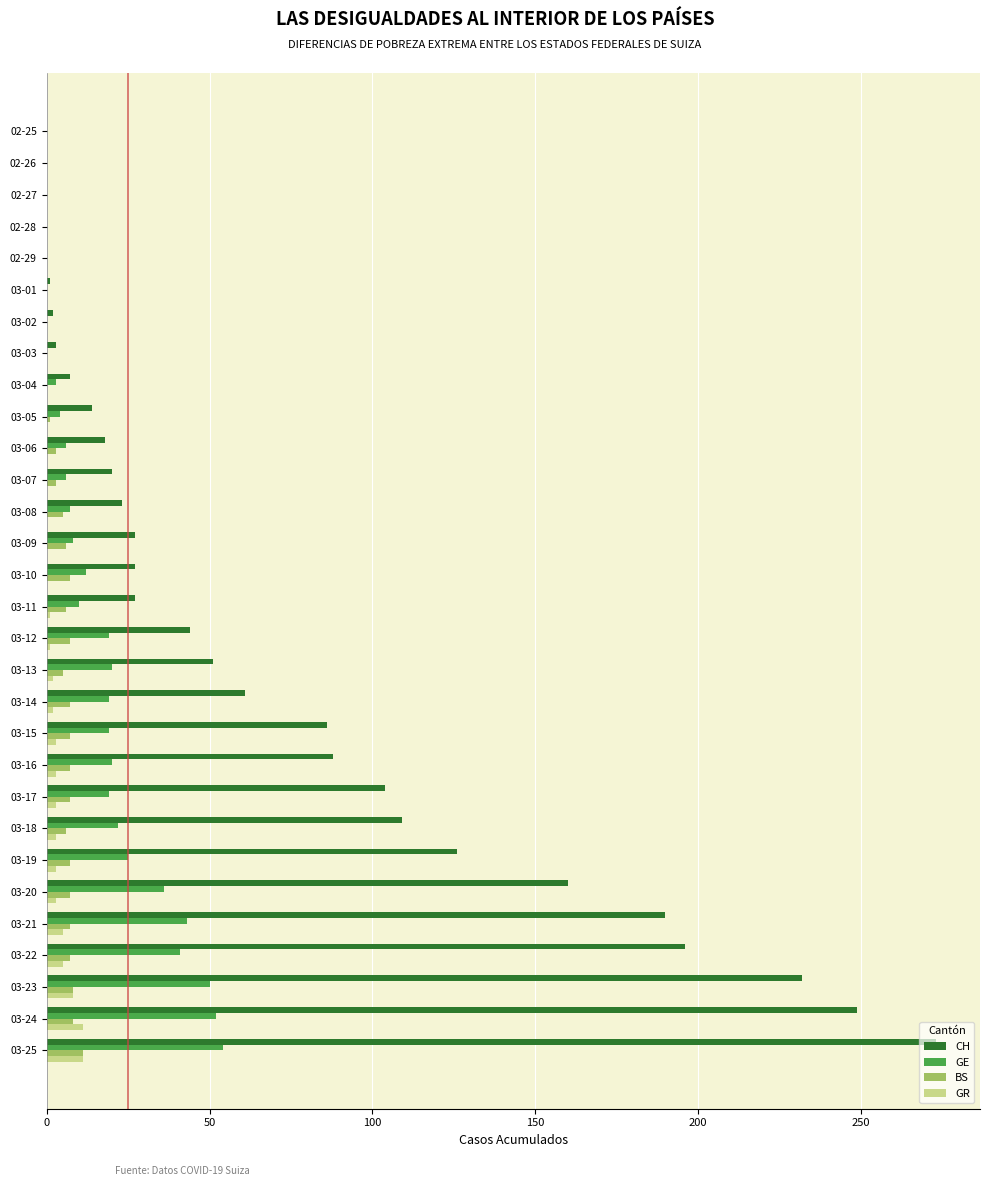

Is it true that CH equals 27 at 03-10?

True